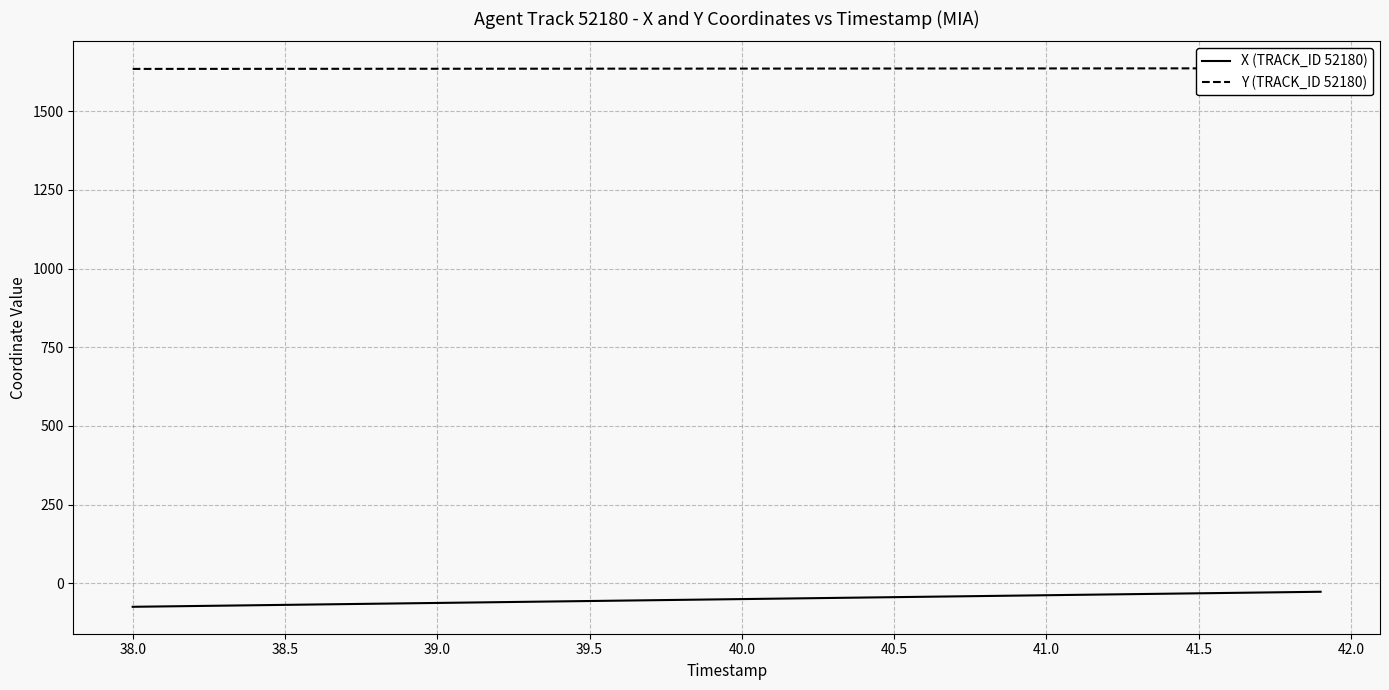

What is the minimum value for X (TRACK_ID 52180)?

-74.8